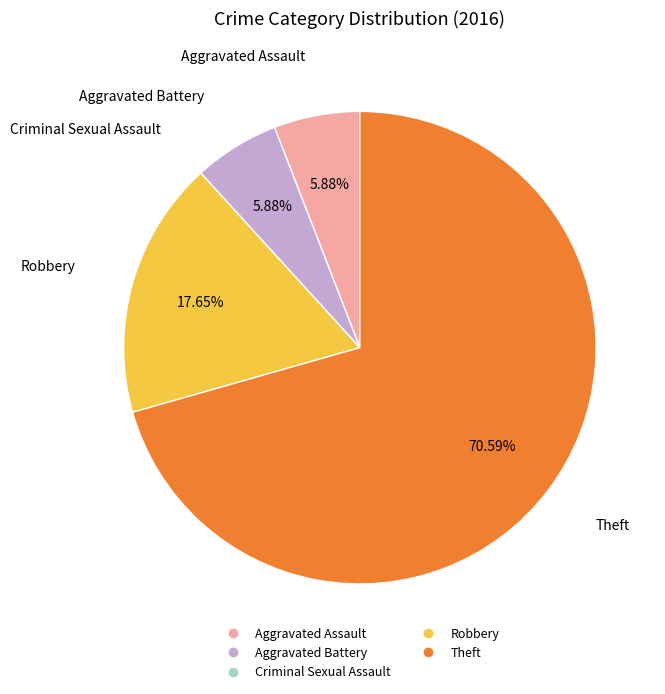

True or false: Aggravated Battery accounts for 12% of the total.

False